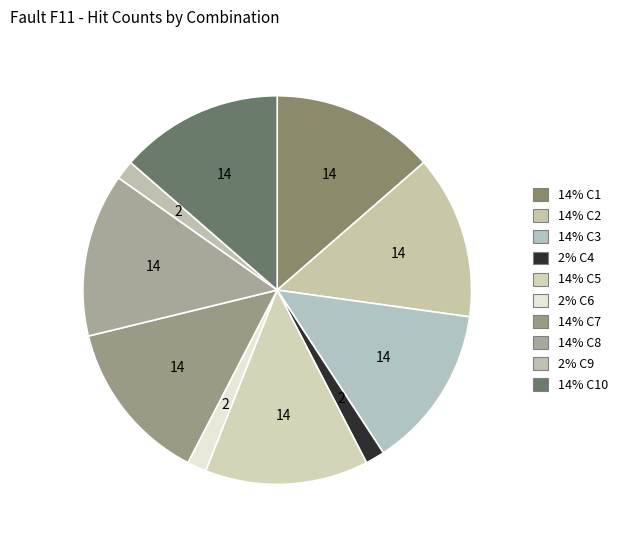

Does any single category account for the majority?

No